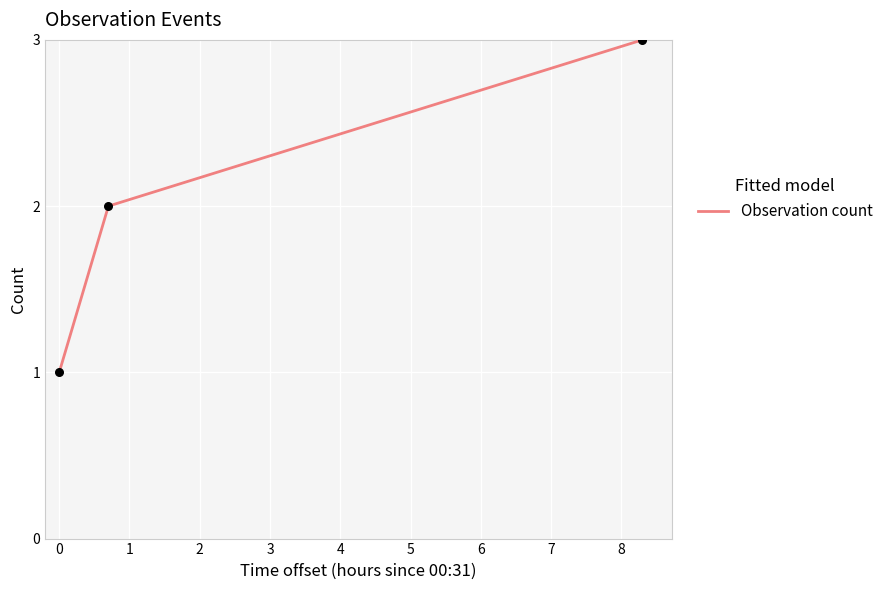

What is the greatest value displayed?

3